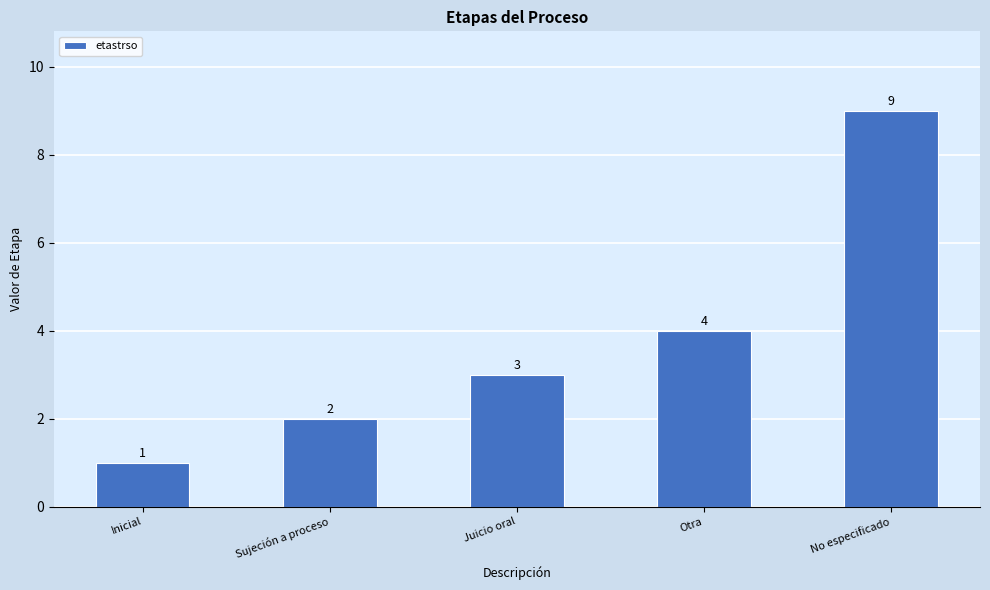

Reading left to right, list all the values displayed in this chart.

Inicial=1	Sujeción a proceso=2	Juicio oral=3	Otra=4	No especificado=9